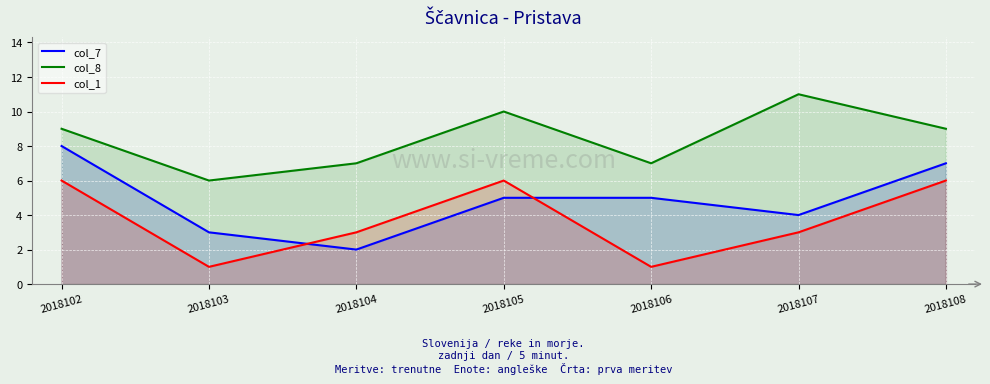

Reading left to right, transcribe all the data shown in this chart.

col_7: 2018102=8	2018103=3	2018104=2	2018105=5	2018106=5	2018107=4	2018108=7
col_8: 2018102=9	2018103=6	2018104=7	2018105=10	2018106=7	2018107=11	2018108=9
col_1: 2018102=6	2018103=1	2018104=3	2018105=6	2018106=1	2018107=3	2018108=6